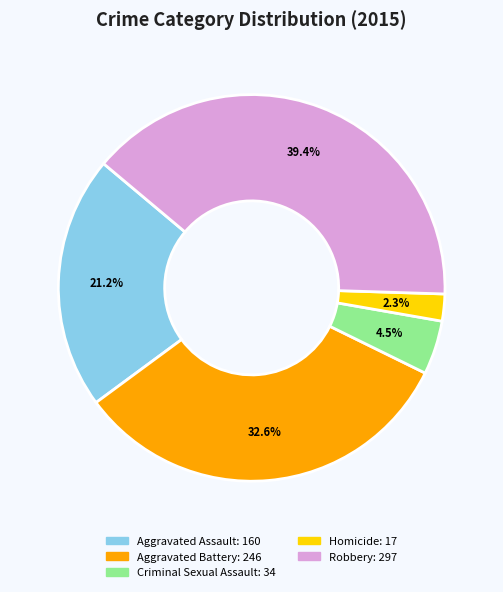

To the nearest percent, what is the difference between the largest and smallest slice percentages?

37%